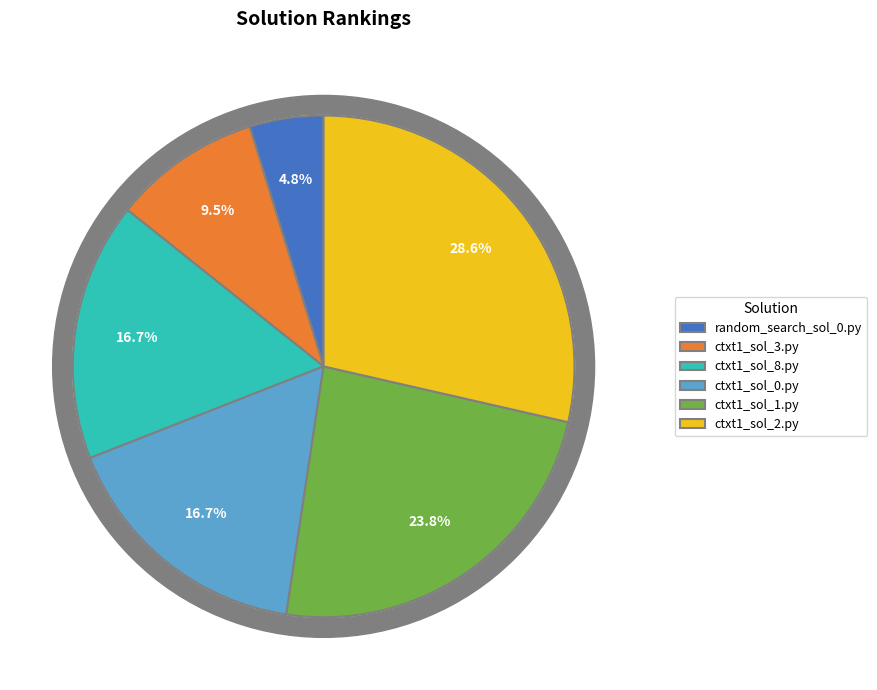

The ctxt1_sol_3.py slice represents 10% of the pie. True or false?

True